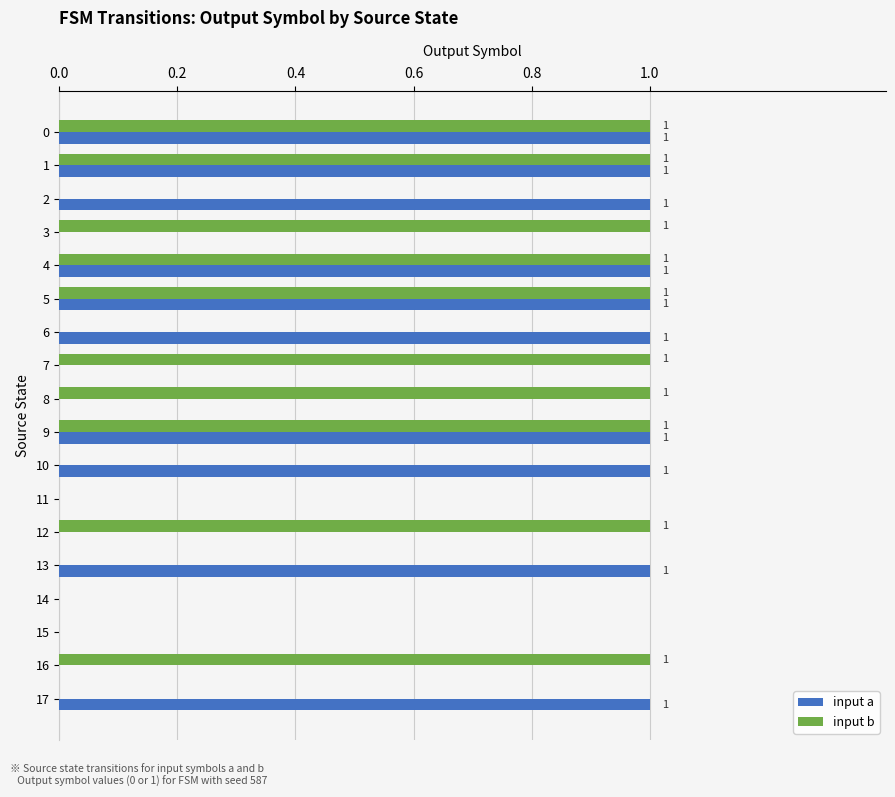

Is the value of input b at 4 greater than the value of input a at 11?

Yes